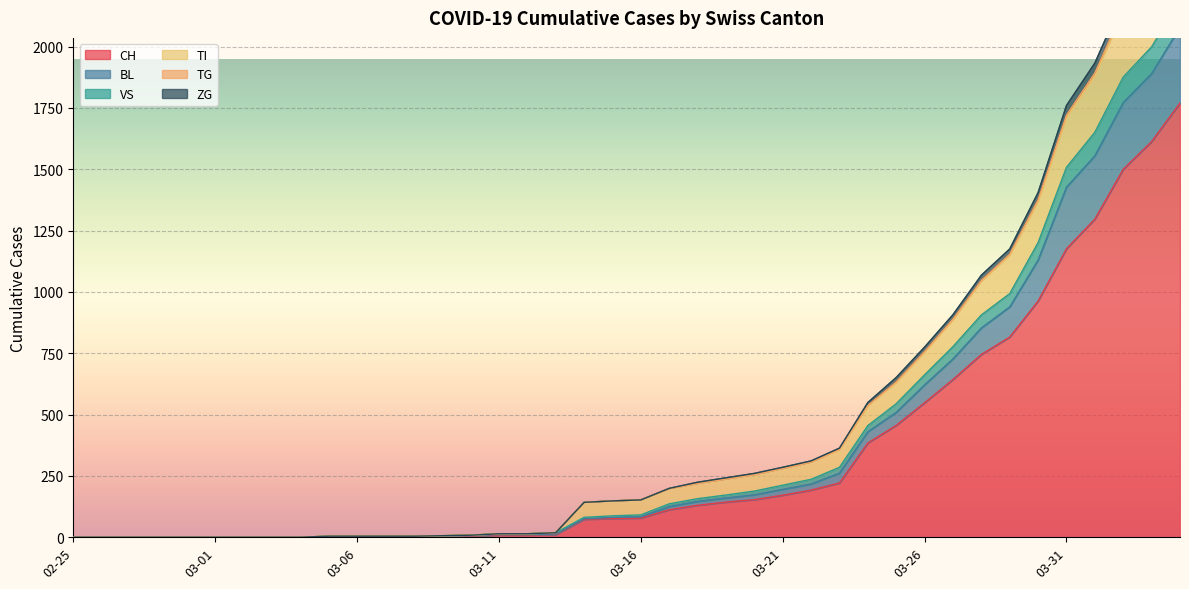

Reading right to left, what are all the values shown in this chart?

CH: 1770	1613	1500	1297	1176	963	816	745	643	548	456	384	221	192	171	153	143	130	112	78	76	73	11	9	9	4	3	2	2	2	2	0	0	0	0	0	0	0	0	0
BL: 2079	1890	1772	1555	1427	1130	939	853	727	621	509	430	261	217	195	173	160	146	125	83	81	75	13	11	11	6	4	2	2	2	2	0	0	0	0	0	0	0	0	0
VS: 2572	2348	2194	1933	1760	1405	1175	1068	907	775	651	549	363	311	285	260	242	224	199	152	148	142	18	14	14	8	6	4	4	4	4	0	0	0	0	0	0	0	0	0
TI: 2505	2286	2139	1880	1710	1366	1148	1042	884	753	629	535	356	306	280	255	237	219	198	152	148	142	18	14	14	8	6	4	4	4	4	0	0	0	0	0	0	0	0	0
TG: 2191	1999	1876	1651	1508	1201	993	906	777	662	544	455	285	236	212	188	172	157	136	91	87	81	18	14	14	8	6	4	4	4	4	0	0	0	0	0	0	0	0	0
ZG: 2526	2304	2153	1893	1721	1376	1154	1047	889	757	633	537	358	306	280	255	237	219	198	152	148	142	18	14	14	8	6	4	4	4	4	0	0	0	0	0	0	0	0	0